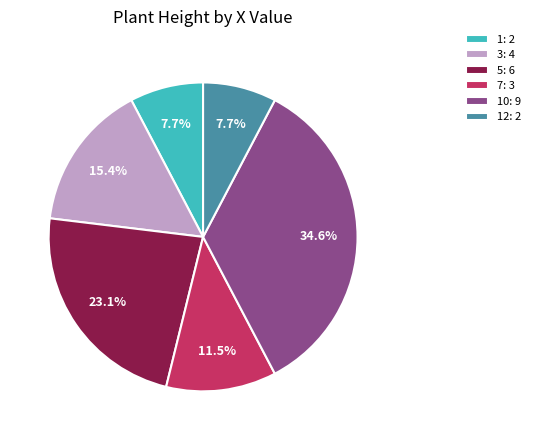

Which slice is the largest?

10: 9